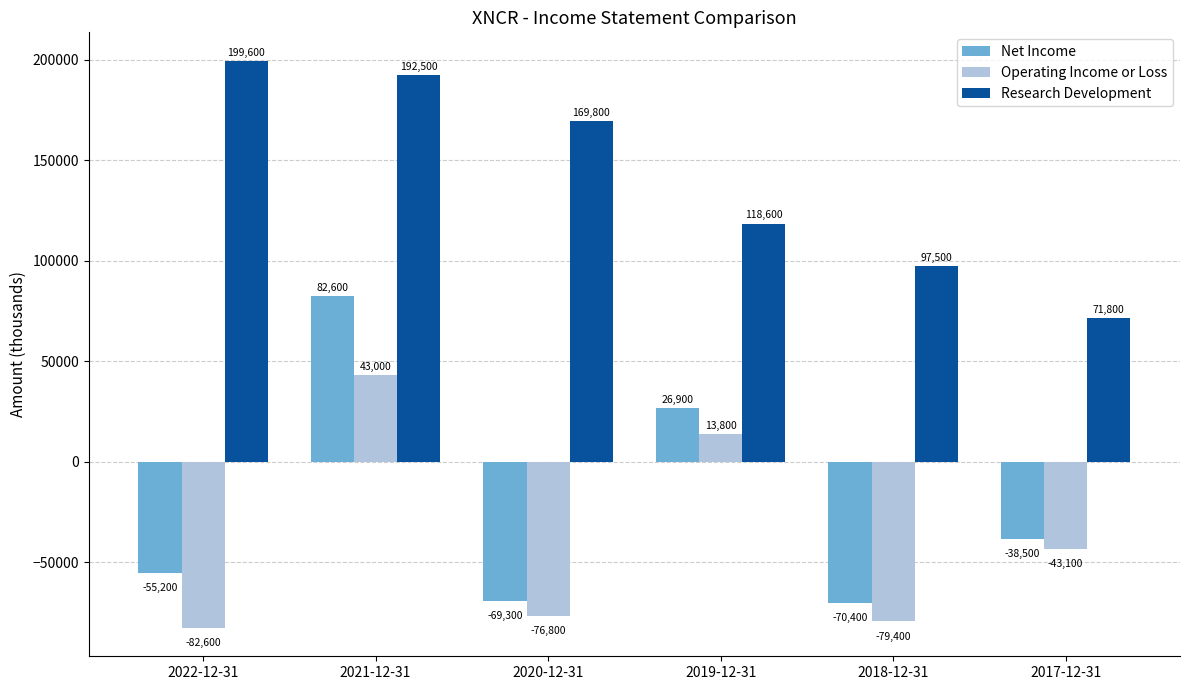

Rank the categories by Net Income value from highest to lowest.

2021-12-31, 2019-12-31, 2017-12-31, 2022-12-31, 2020-12-31, 2018-12-31